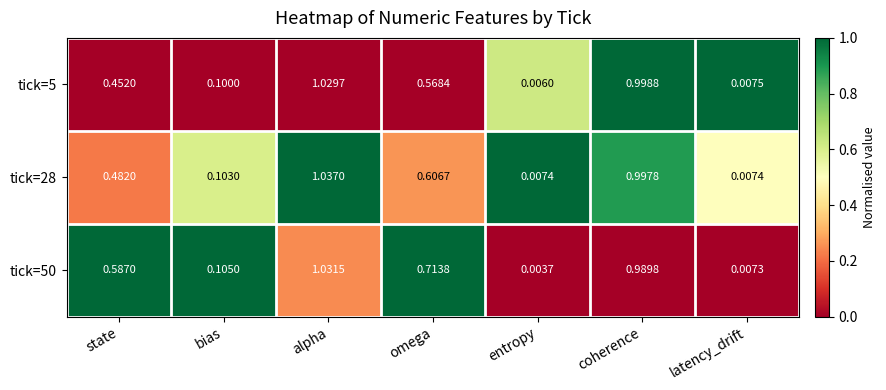

At which category is the sum across all series the highest?

alpha